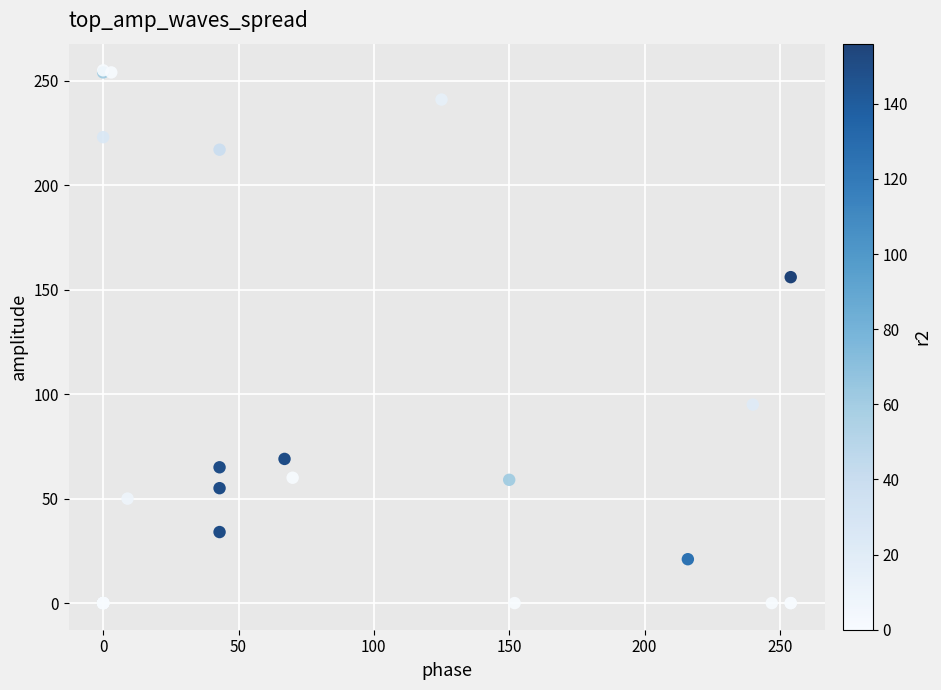

What Y value in the scatter plot is closest to 127?

156